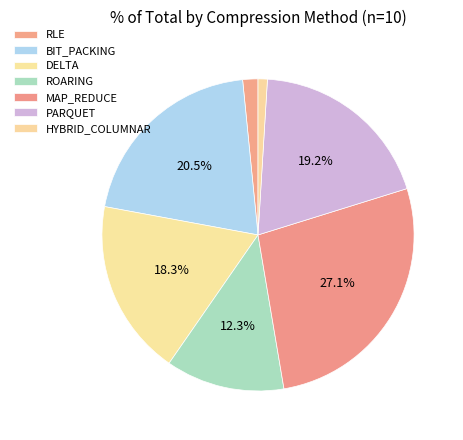

Is it true that BIT_PACKING is 21% of the pie?

True